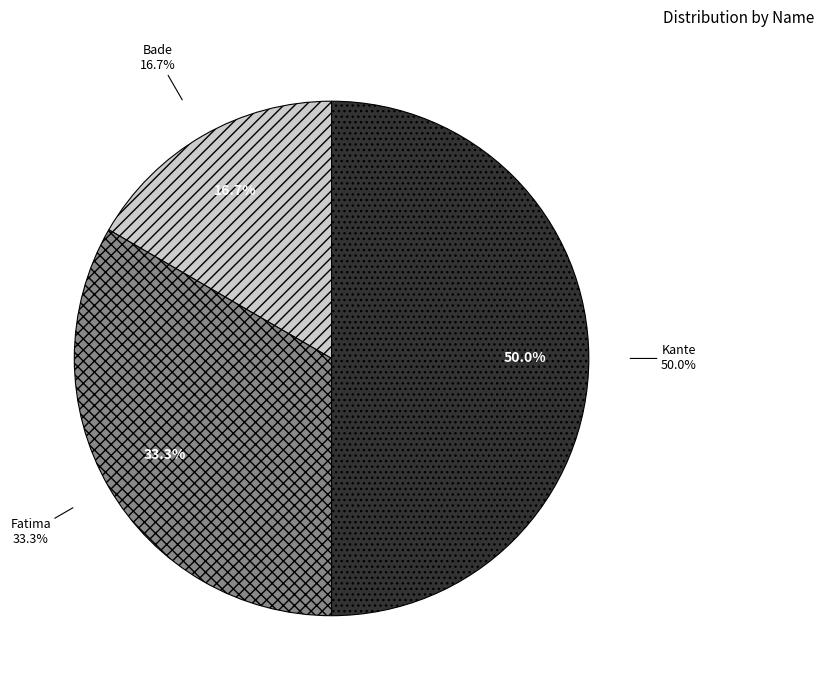

What is the smallest slice in the pie chart?

Bade